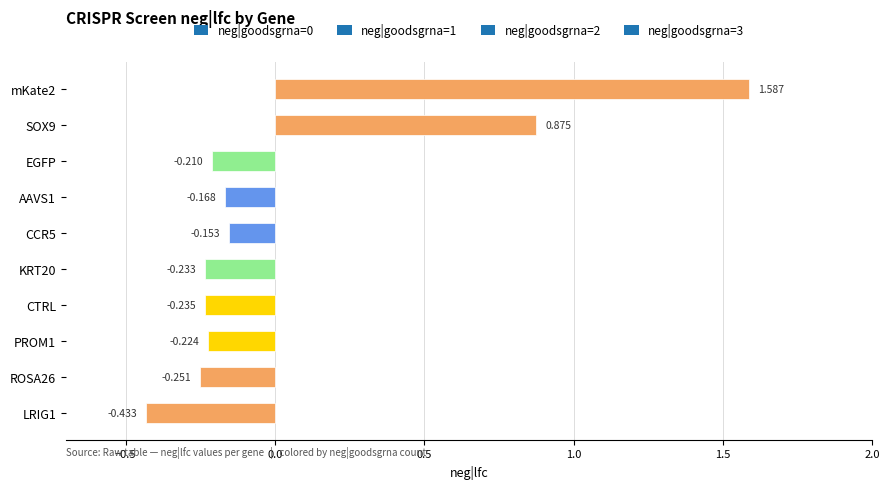

Are the bars horizontal?

Yes